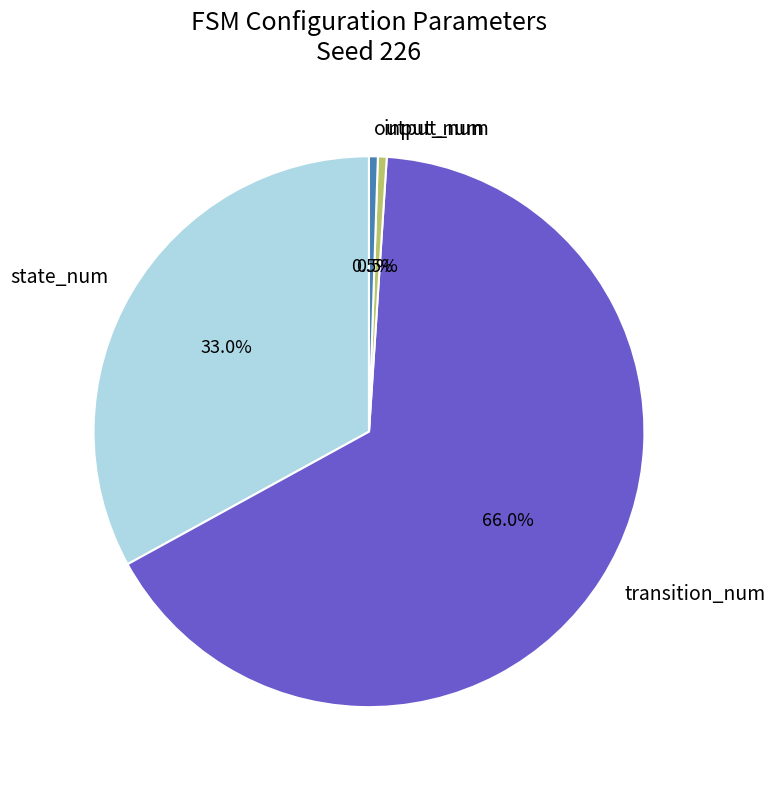

To the nearest percent, what is the combined percentage of output_num and transition_num?

66%